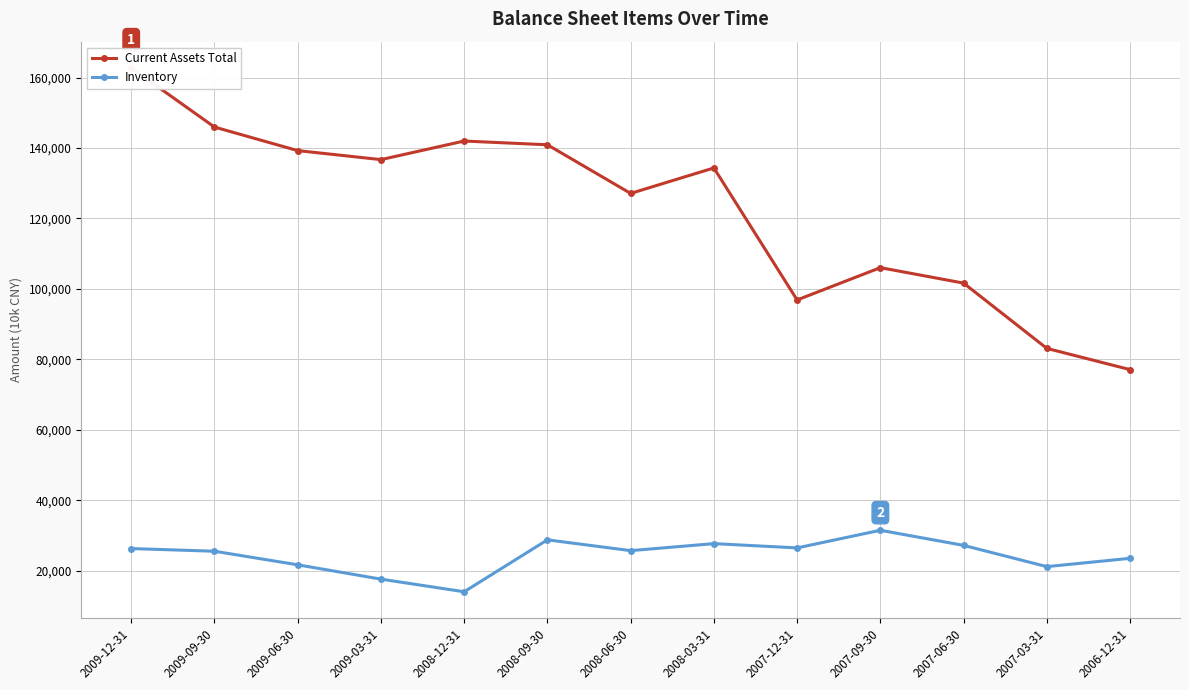

What is the average value of the Inventory series?

24404